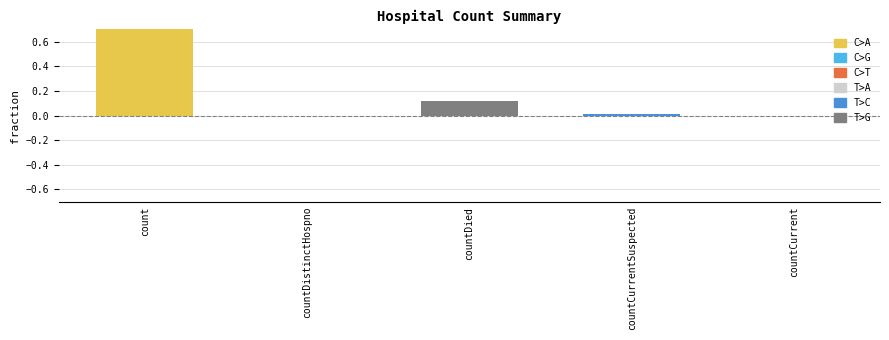

True or false: the data shows 0.0 at countCurrentSuspected.

False